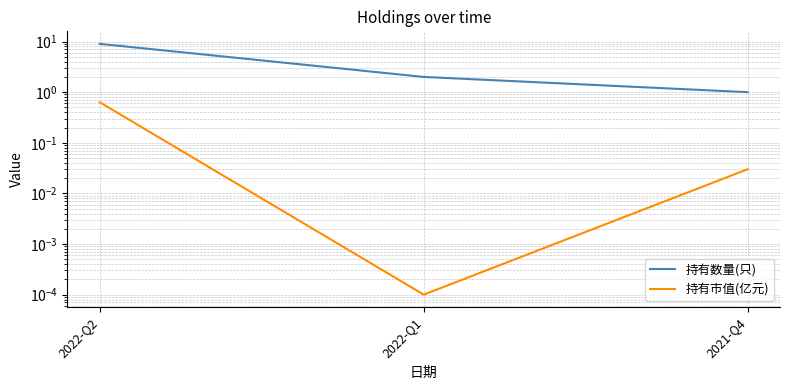

How many data points does each series have?

3